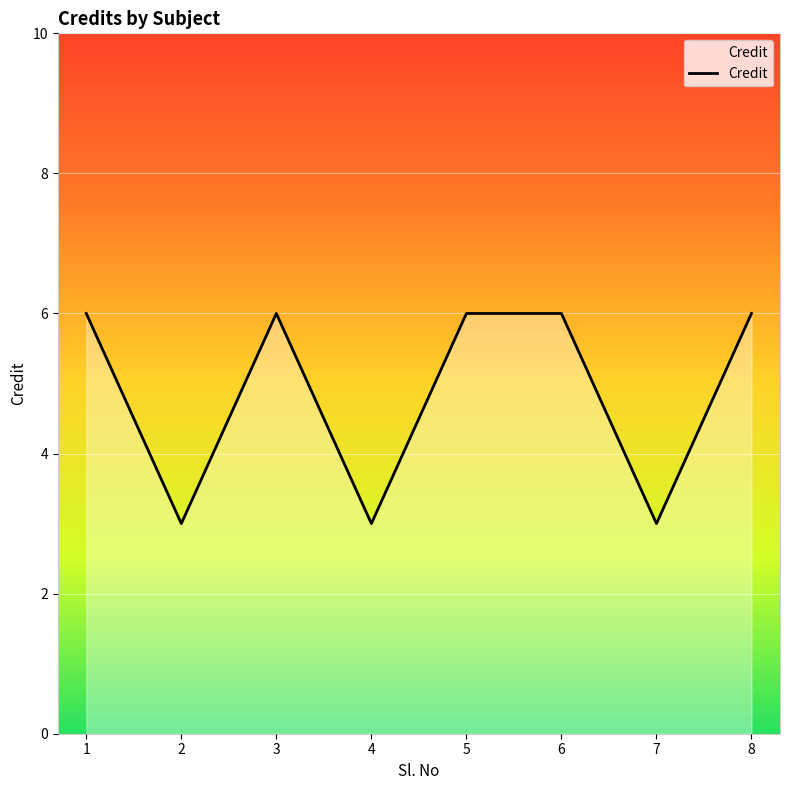

Does the chart display data point markers on the line(s)?

No